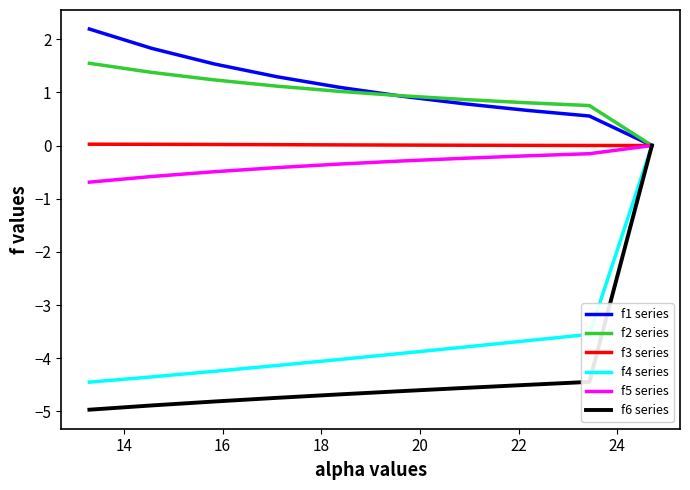

True or false: f4 series has more than 1 points higher than both neighbors.

False